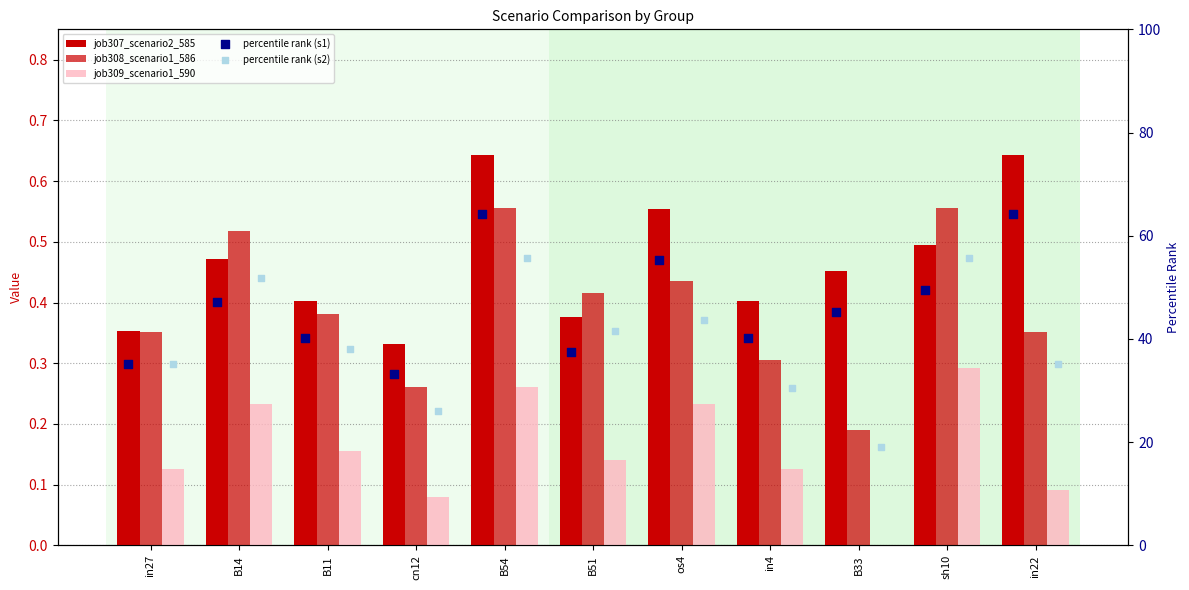

Which series has the widest spread of Y values?

percentile rank (s2)